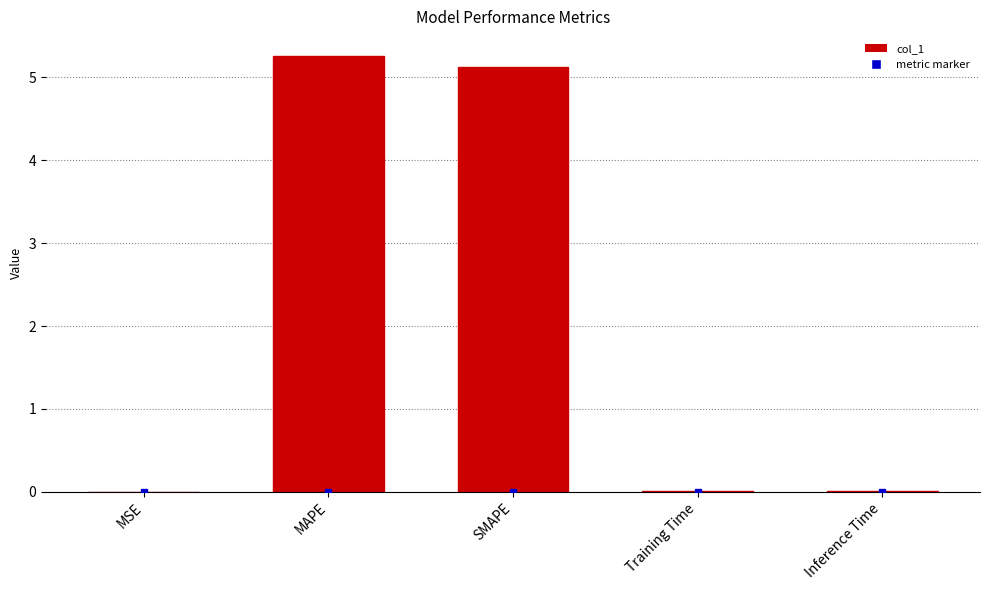

Is it true that the value at MAPE is 3.4?

False